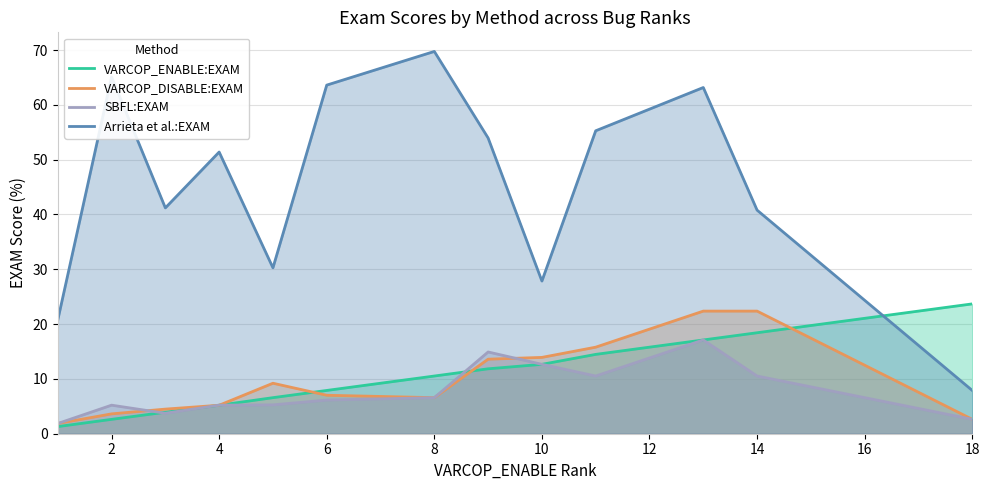

What is the sum of the Arrieta et al.:EXAM values at 18 and 4?

59.3